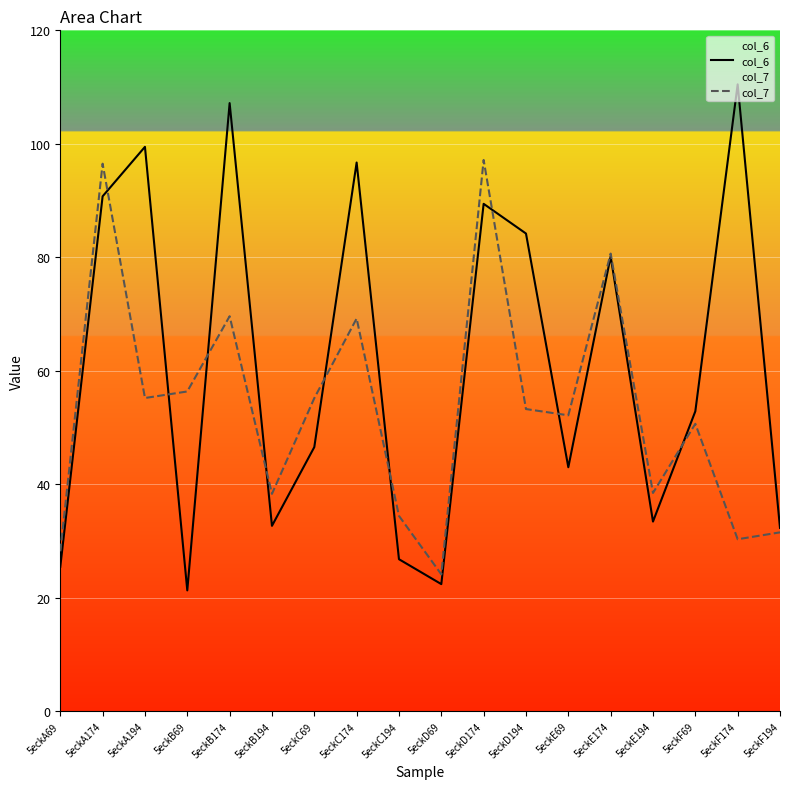

In col_6, how many points are lower than both neighbors (excluding endpoints)?

5